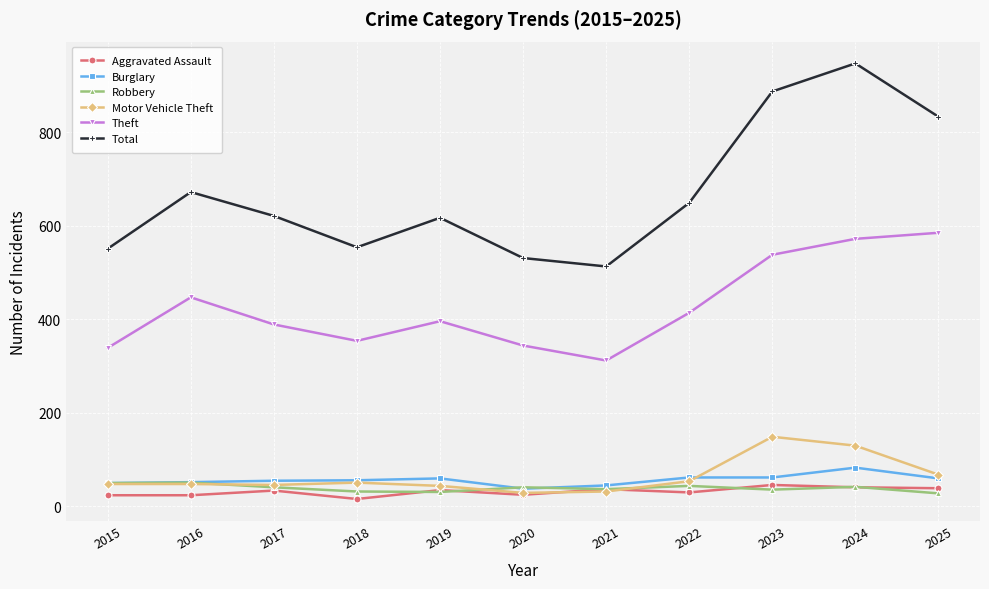

Where does the Robbery series first go above 41?

2015